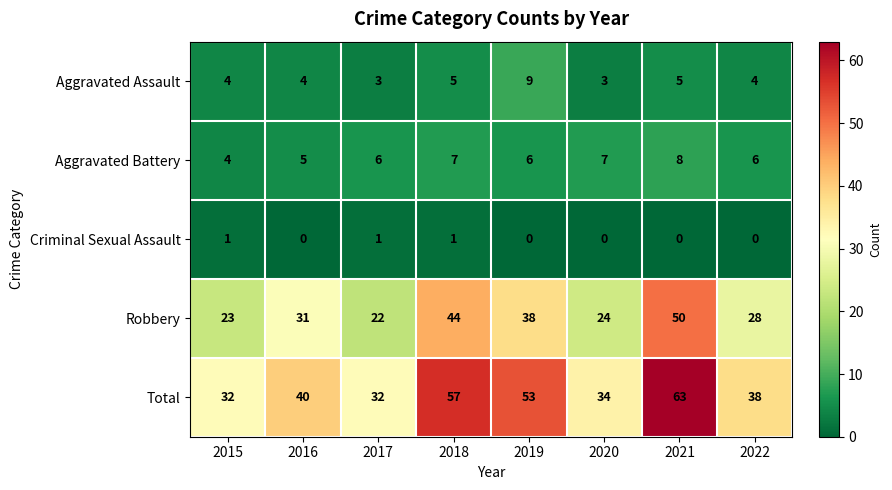

What is the average value of the Aggravated Assault series?

5